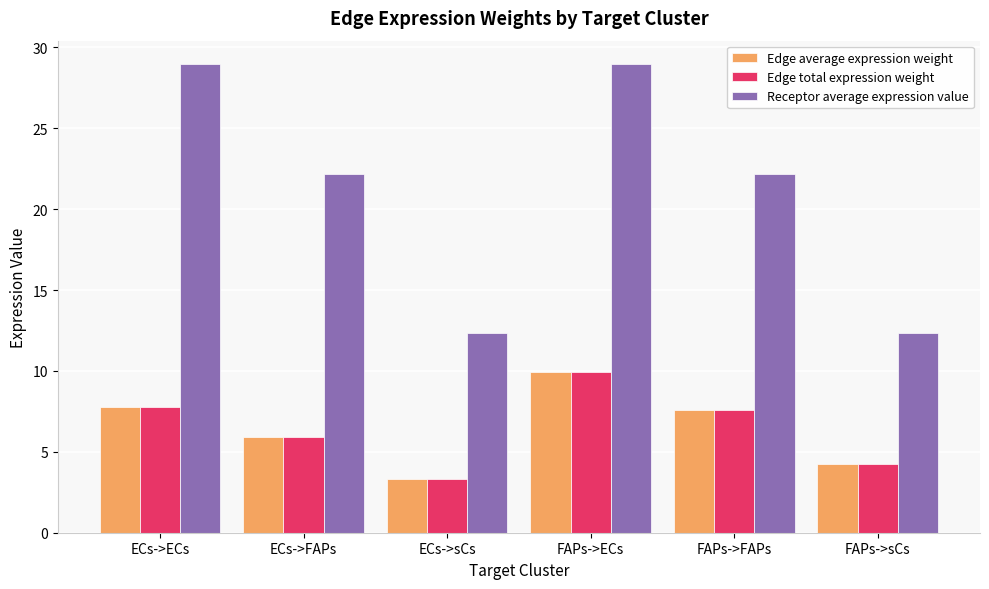

Which category has the lowest value across all series?

ECs->sCs